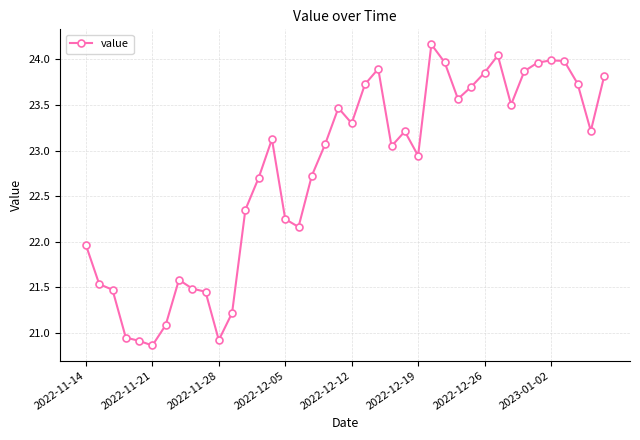

What is the sum of all values?

910.8